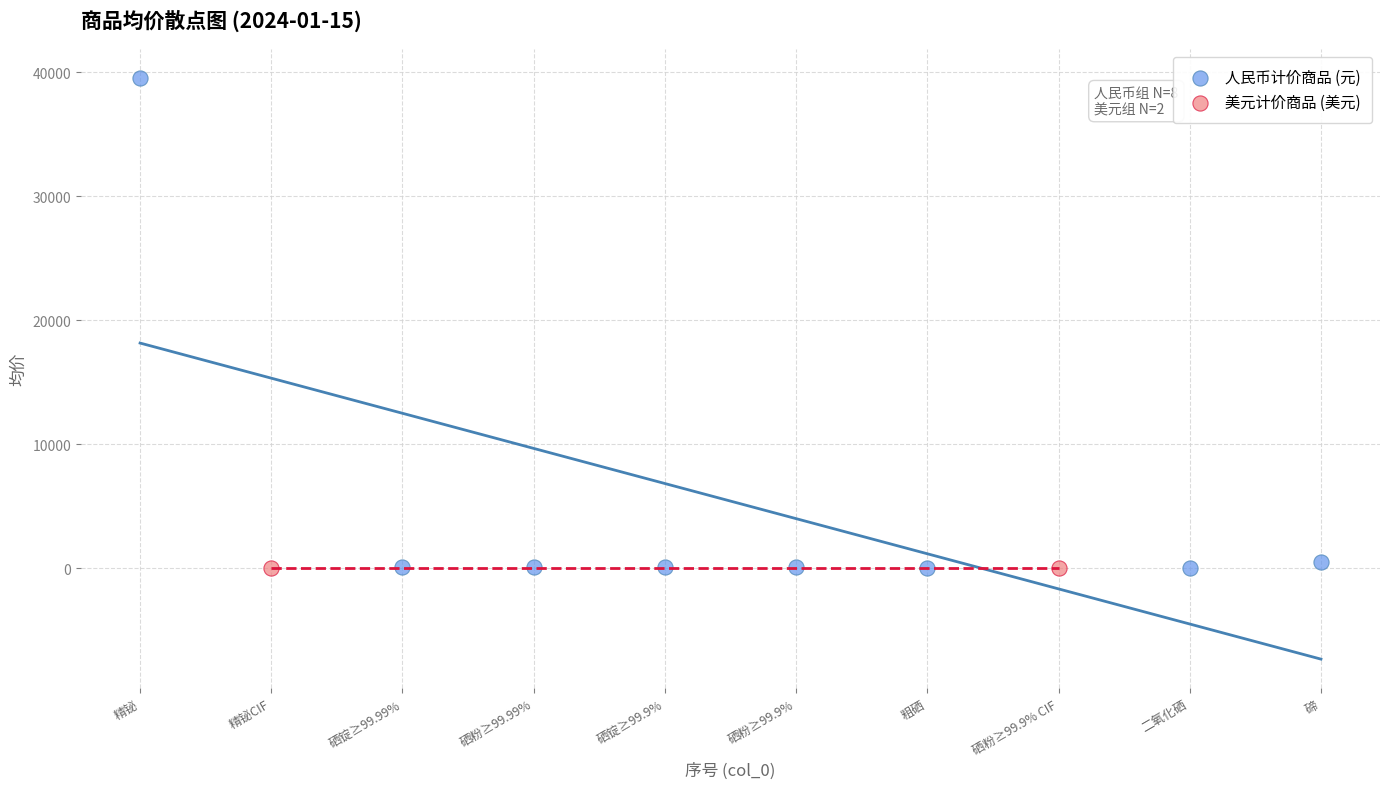

Which series contains the highest Y value?

人民币计价商品 (元)